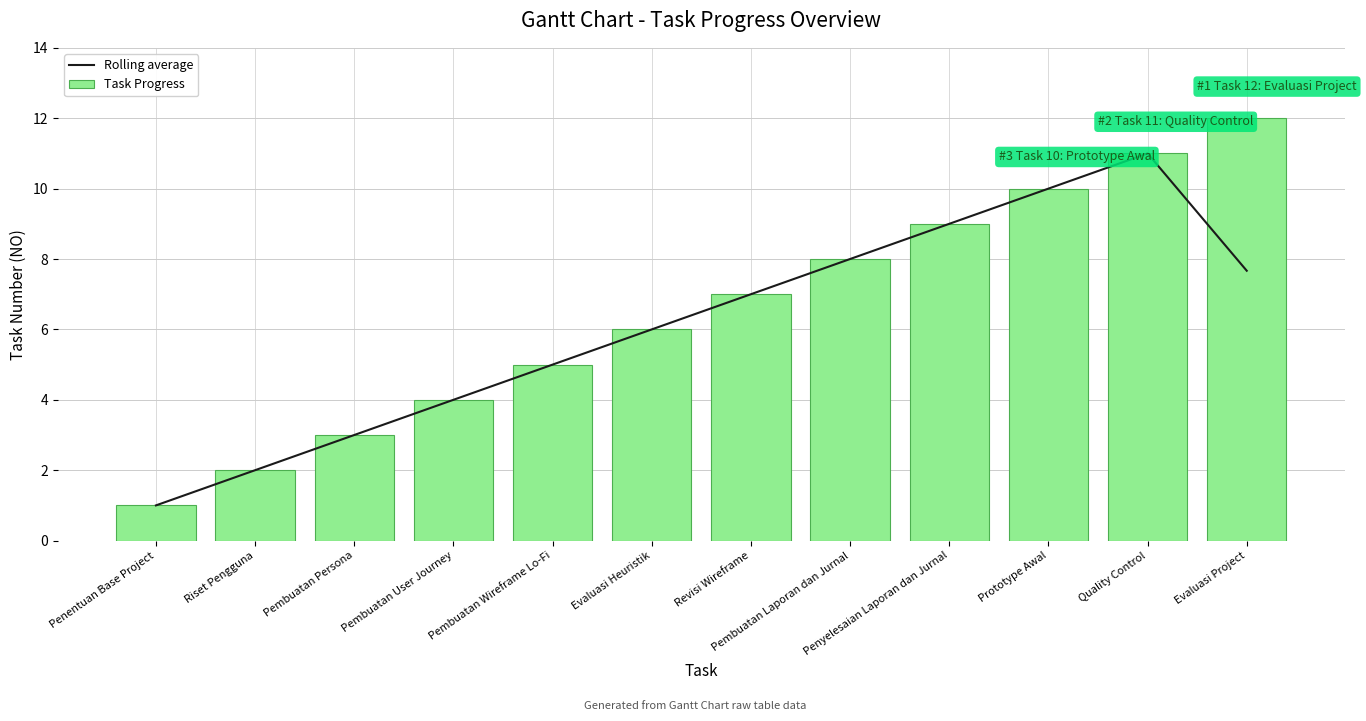

What is the highest value of the Task Progress series?

12